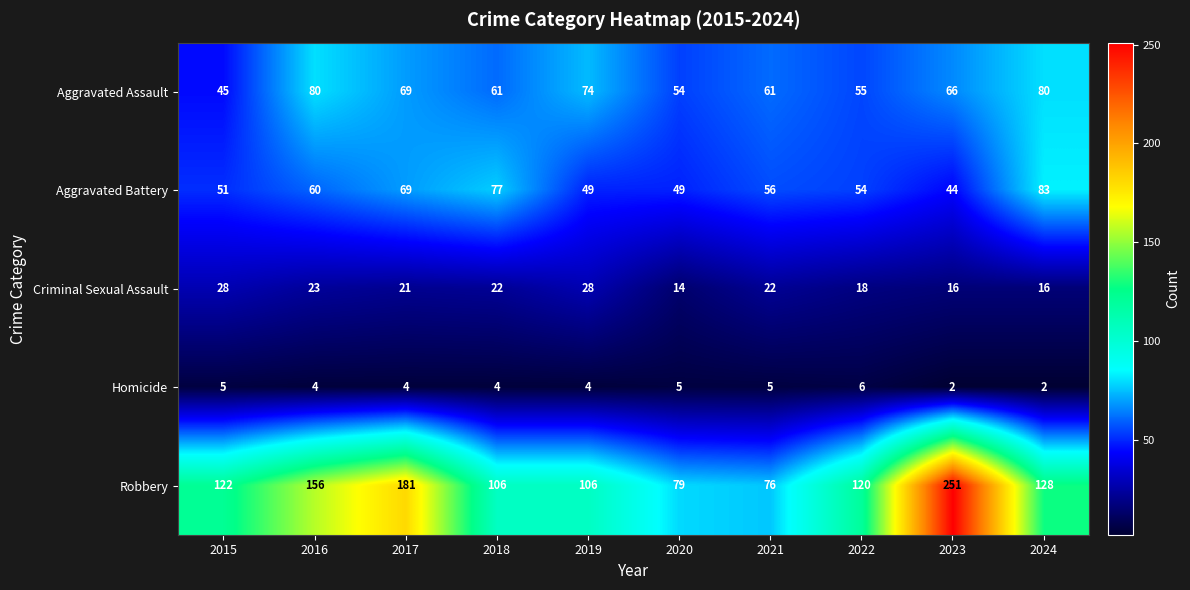

What is the difference between the maximum and minimum values in the Aggravated Battery series?

39